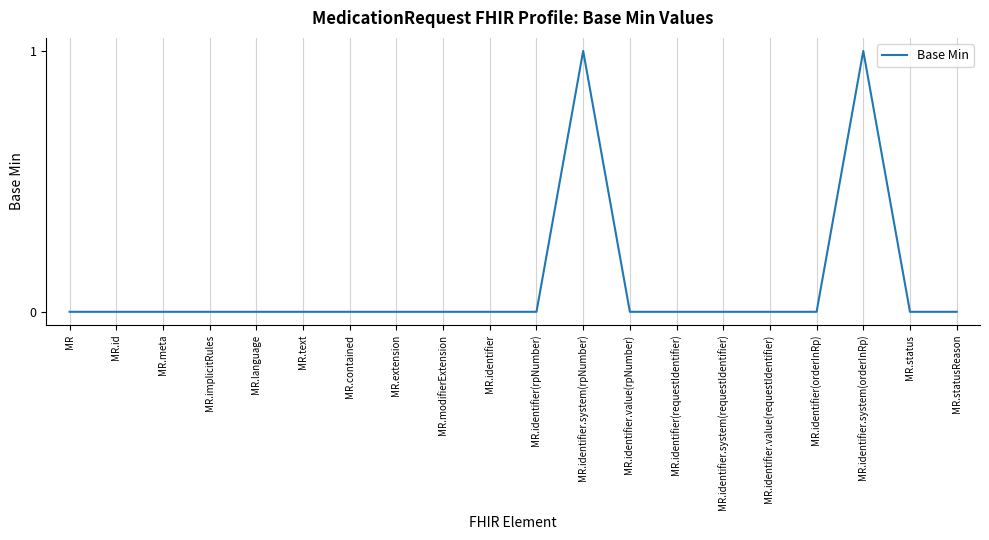

True or false: the data shows 0 at MR.identifier.value(requestIdentifier).

True